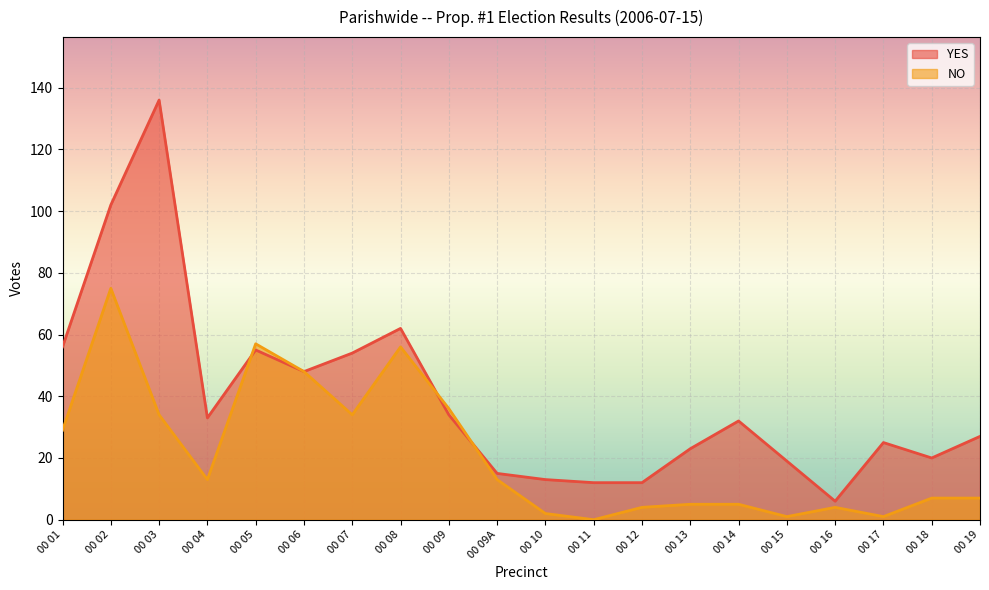

What is the difference between the maximum and second lowest values in the NO series?

74